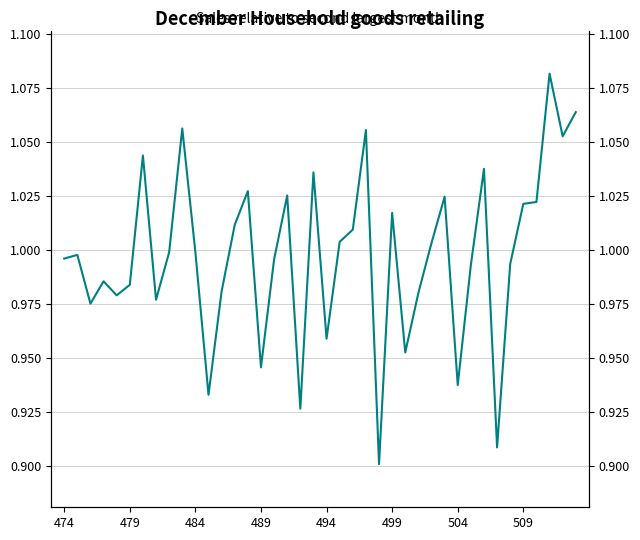

What is the difference between the second highest and second lowest values?

0.2